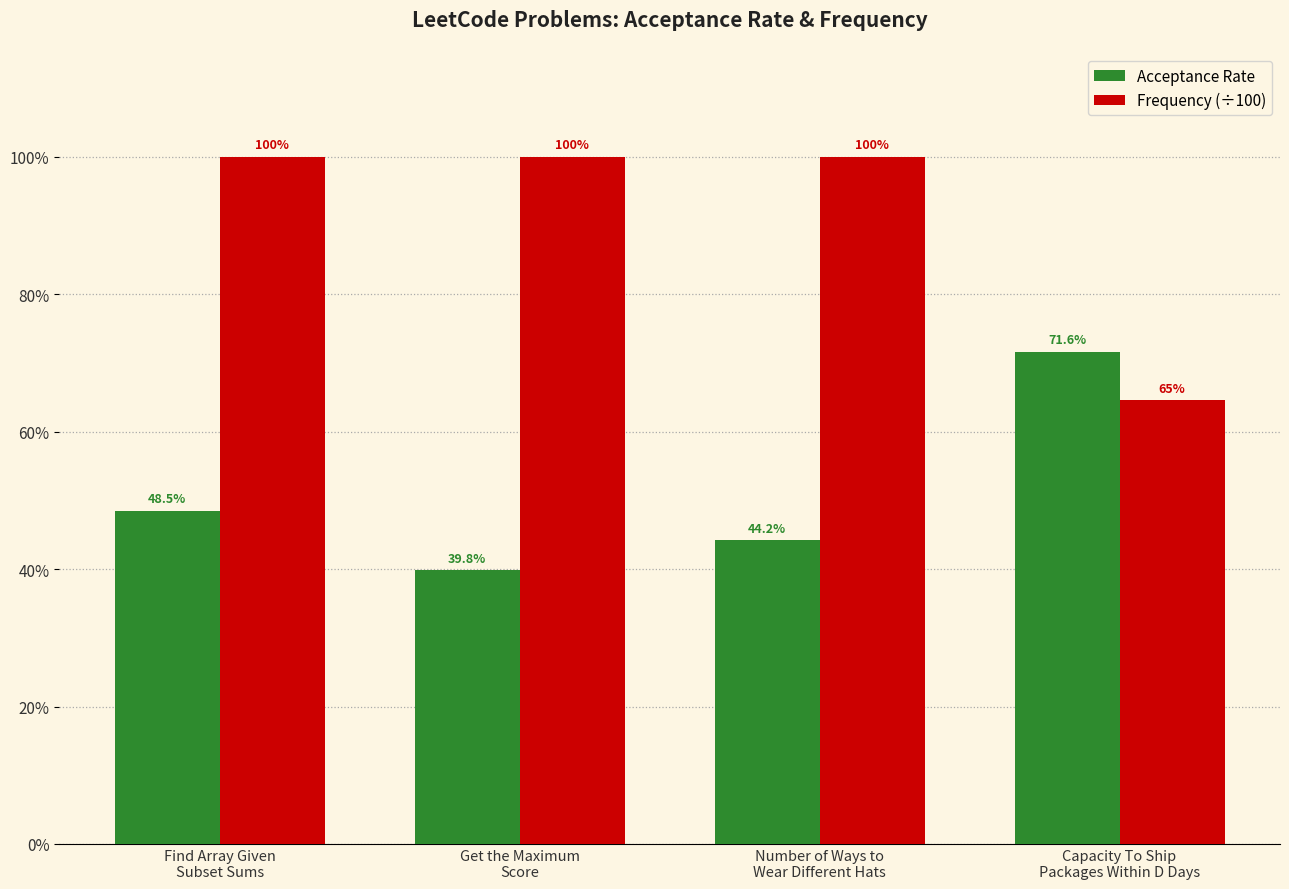

What are all the series names shown in the legend?

Acceptance Rate, Frequency (÷100)